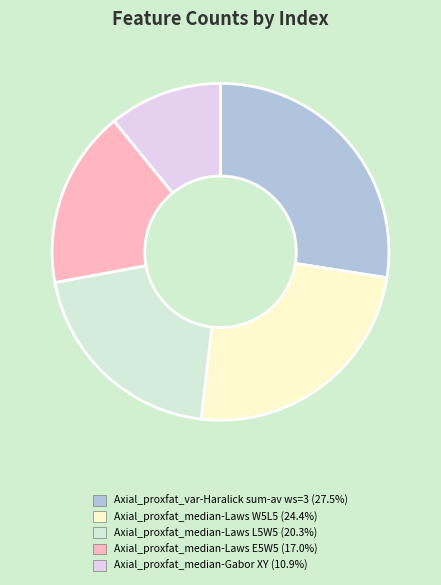

Does any single category account for the majority?

No